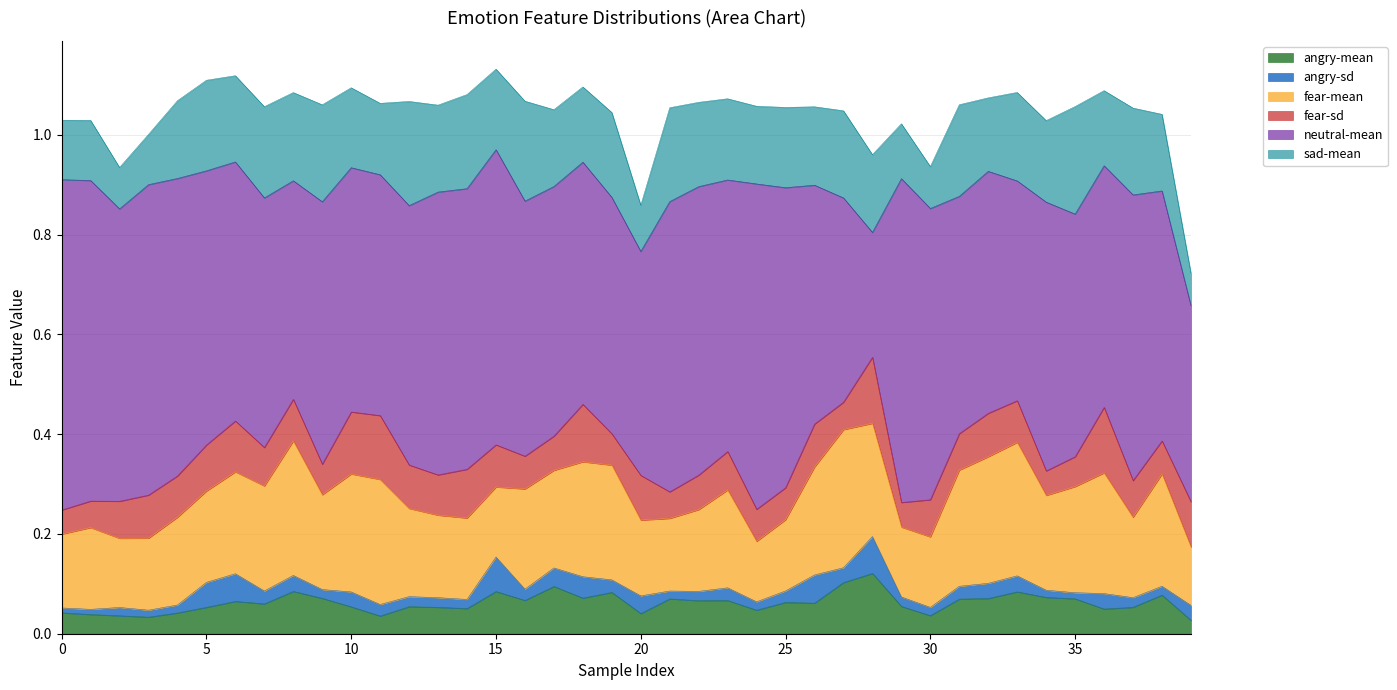

What is the difference between the highest and lowest values at 2?

0.6